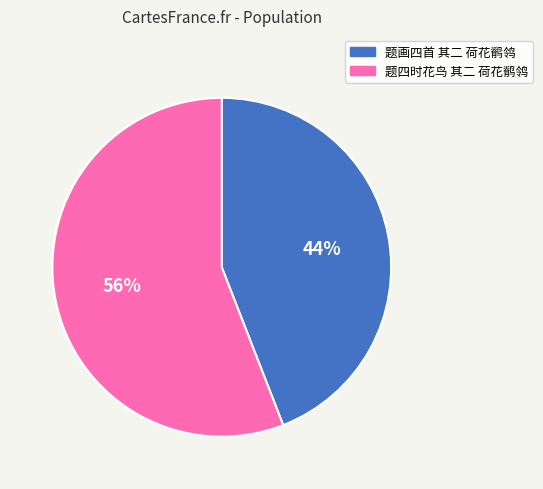

How many slices are in this pie chart?

2